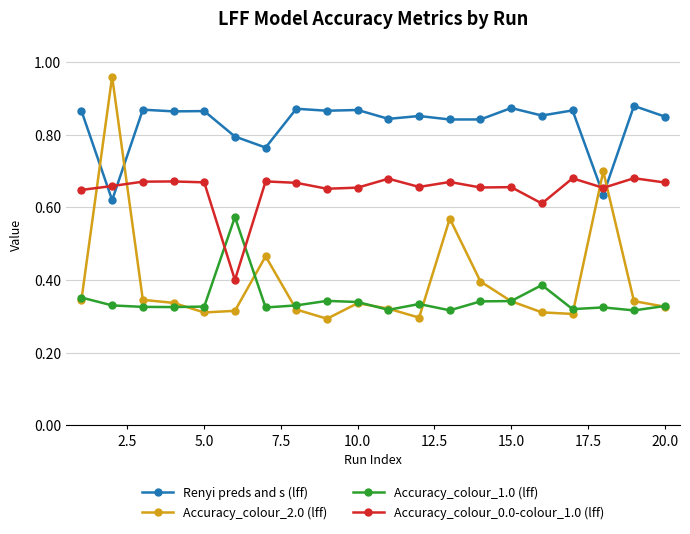

Rank the series by their maximum value, from highest to lowest.

Accuracy_colour_2.0 (lff), Renyi preds and s (lff), Accuracy_colour_0.0-colour_1.0 (lff), Accuracy_colour_1.0 (lff)